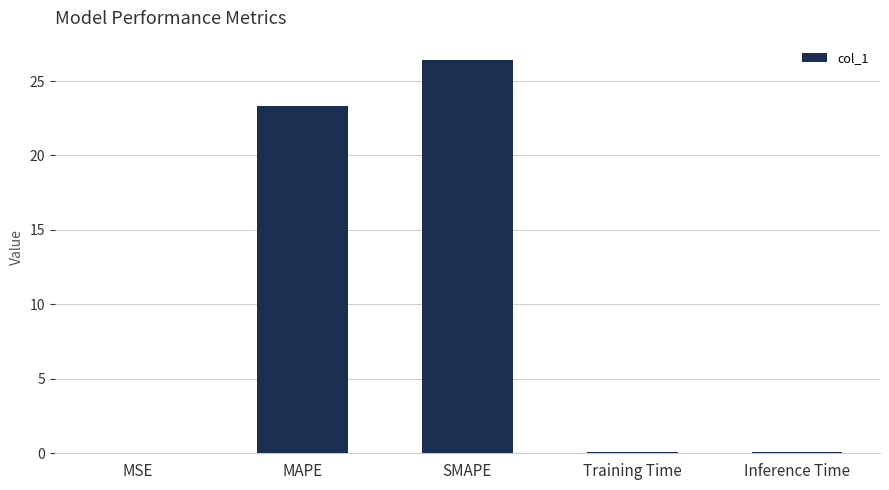

What is the average value?

10.0